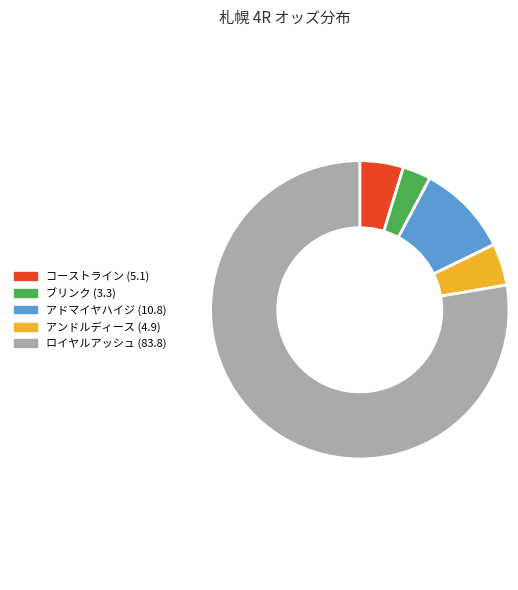

Which slice is the smallest?

ブリンク